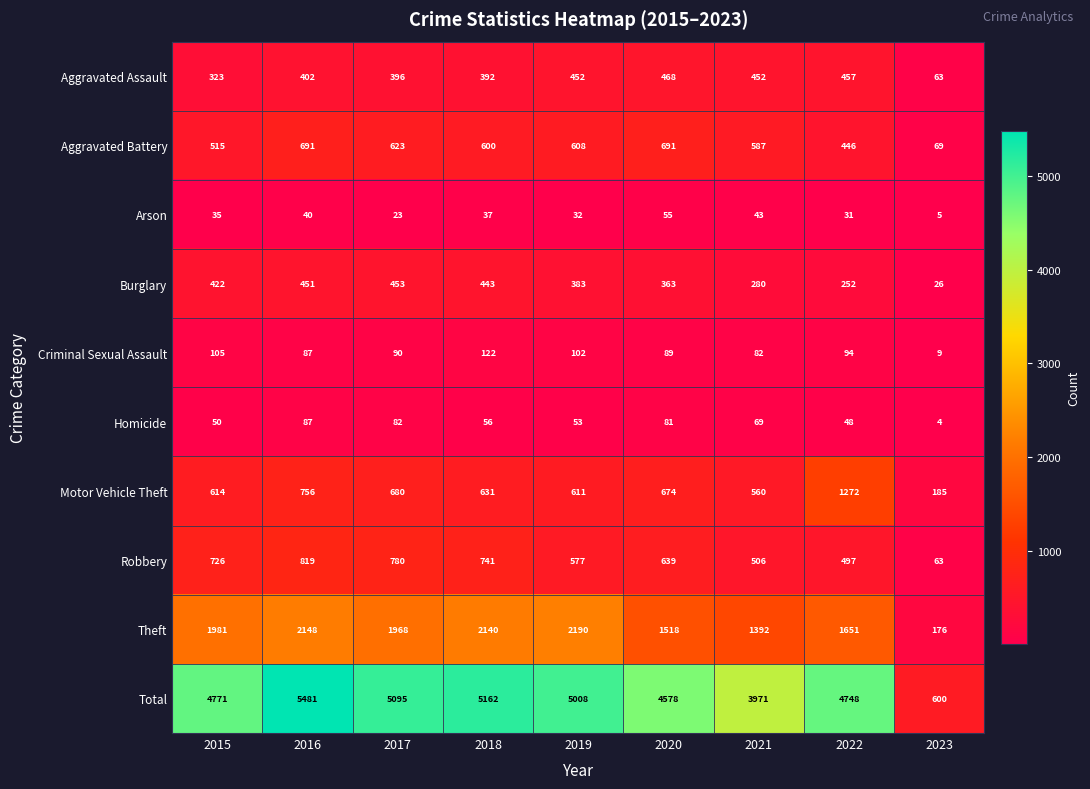

At which label does Criminal Sexual Assault first exceed 90?

2015